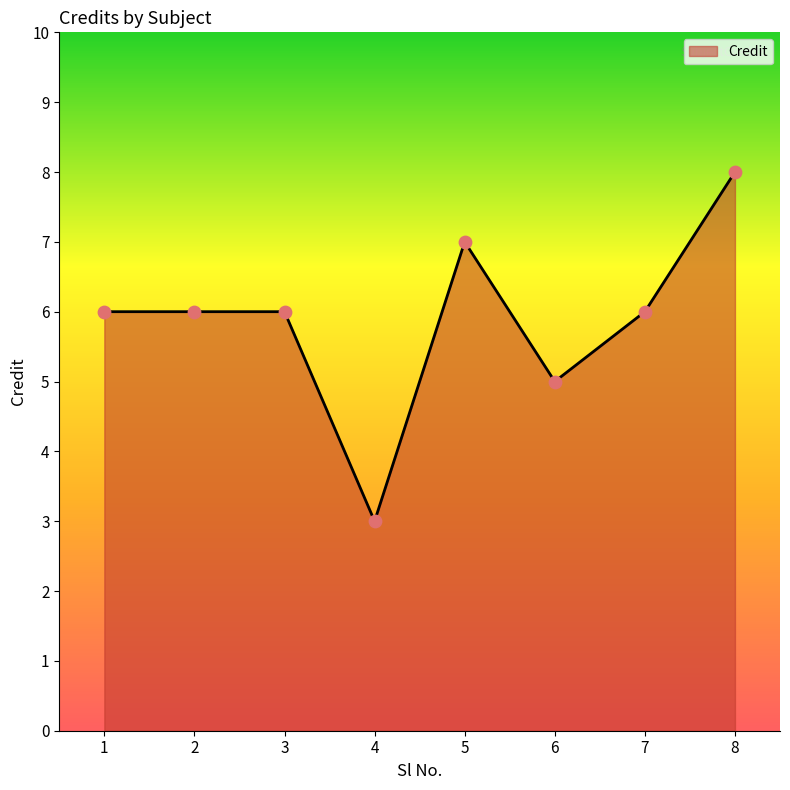

What is the change in value from 1 to 6?

-1